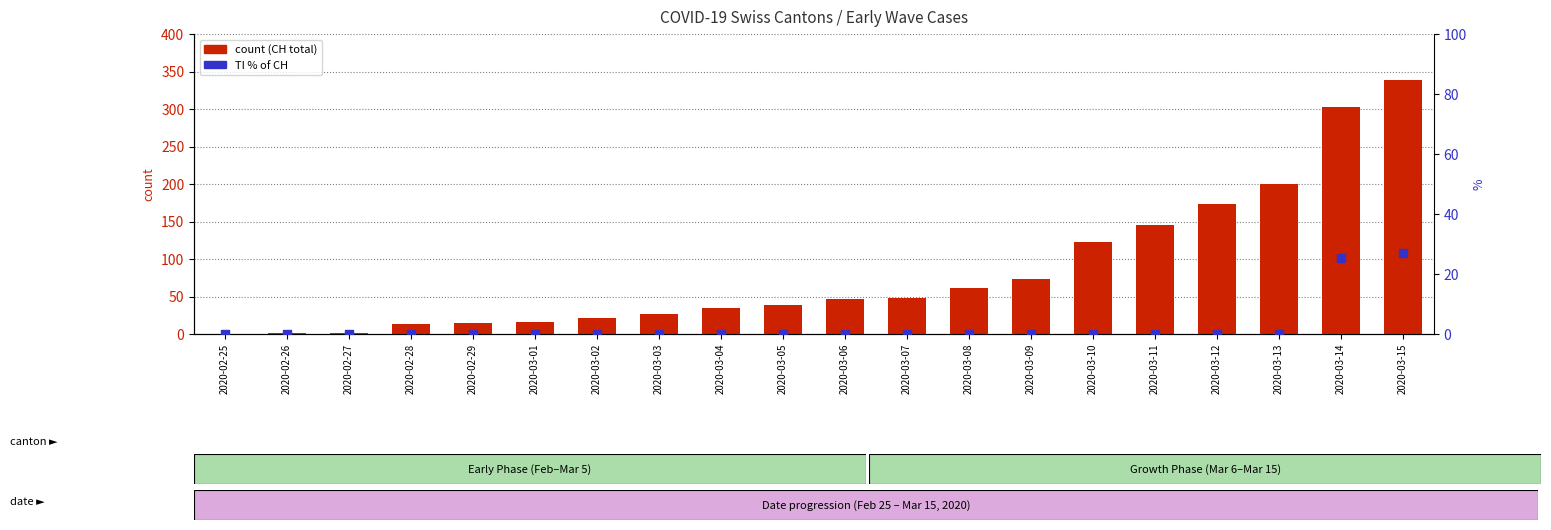

Is the value of TI % of CH at 2020-02-27 greater than the value of CH (total) at 2020-03-11?

No